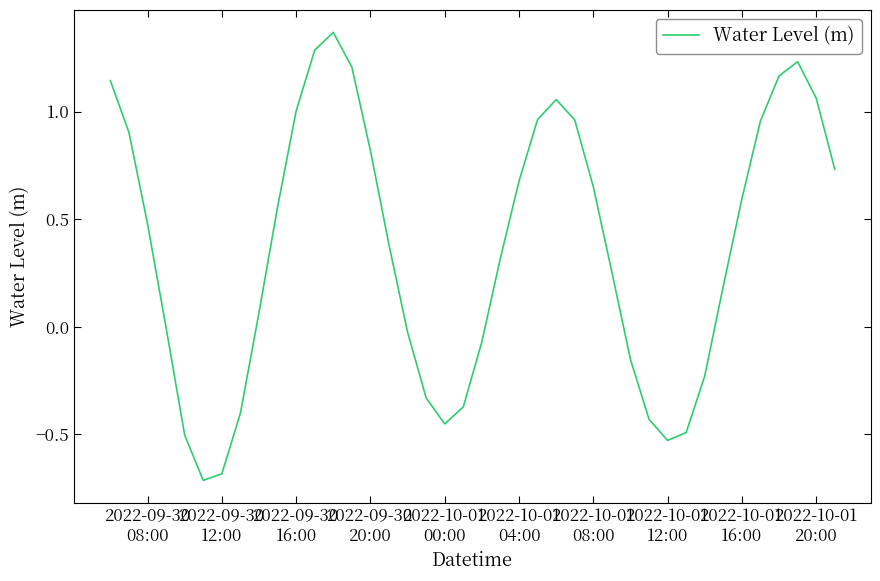

Does the chart display data point markers on the line(s)?

No